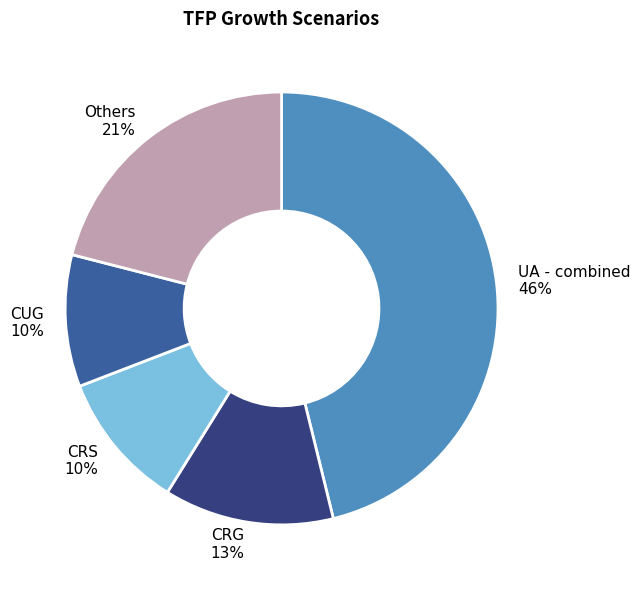

The UA - combined 46% slice represents 34% of the pie. True or false?

False